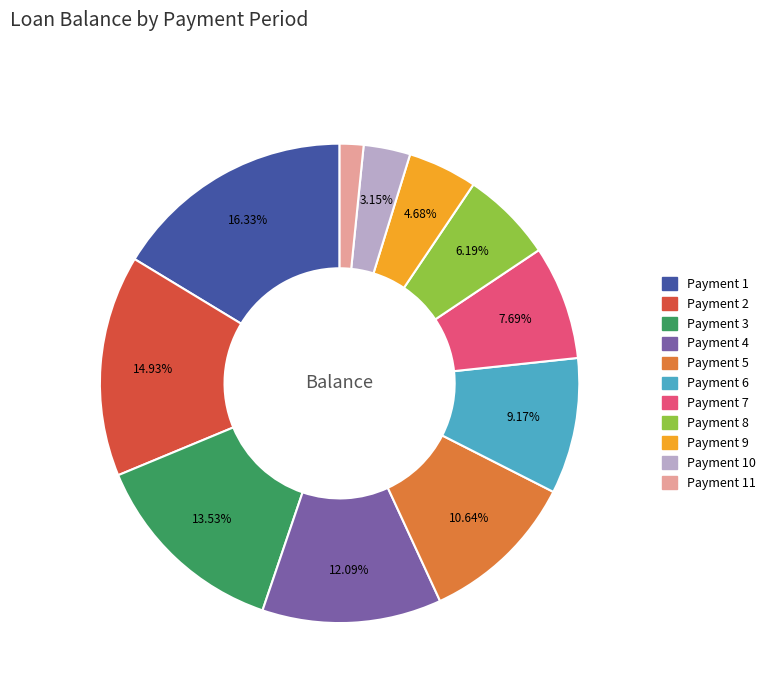

How many segments does this pie chart have?

11